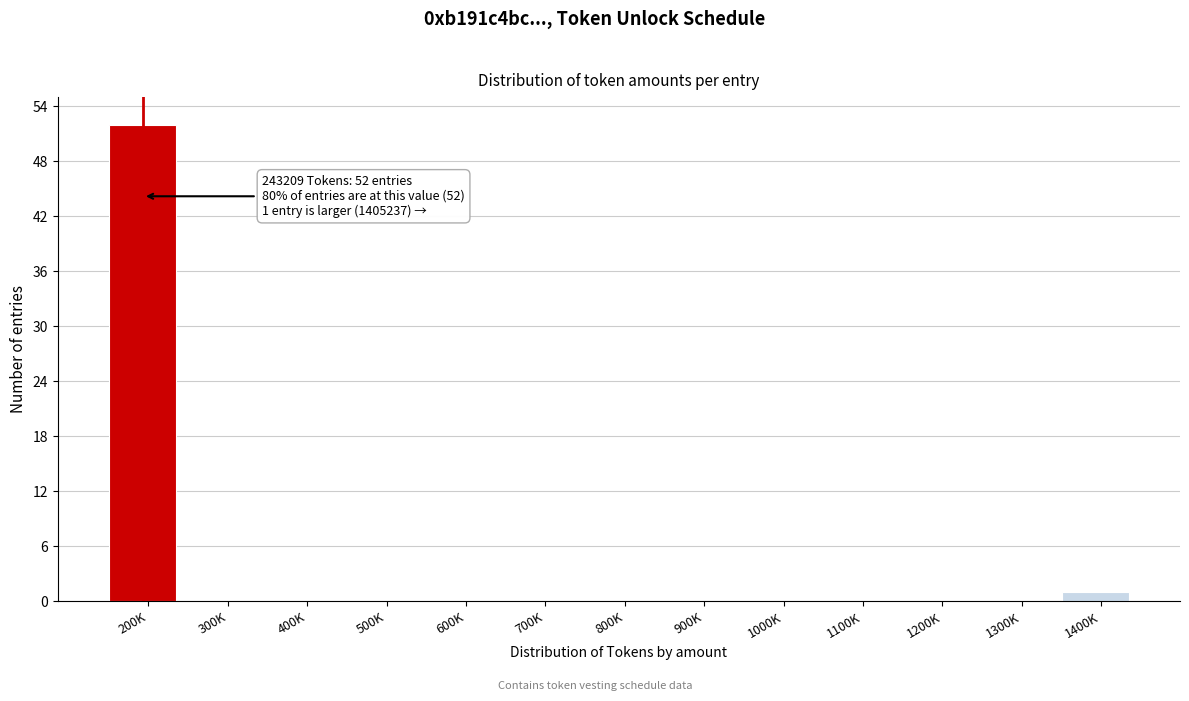

Reading left to right, extract all data points from this chart.

200K=52	300K=0	400K=0	500K=0	600K=0	700K=0	800K=0	900K=0	1000K=0	1100K=0	1200K=0	1300K=0	1400K=1